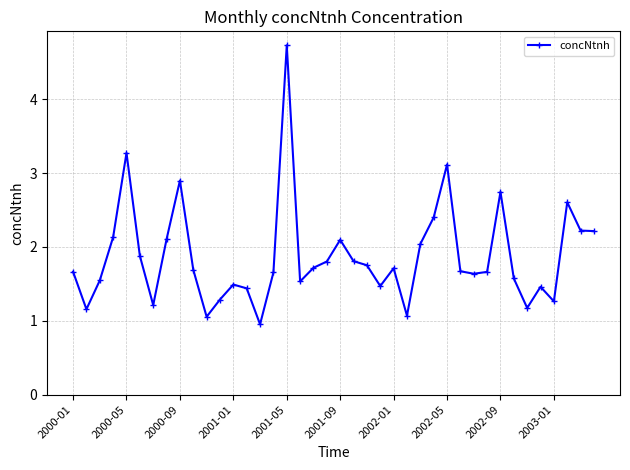

What is the greatest value displayed?

4.7